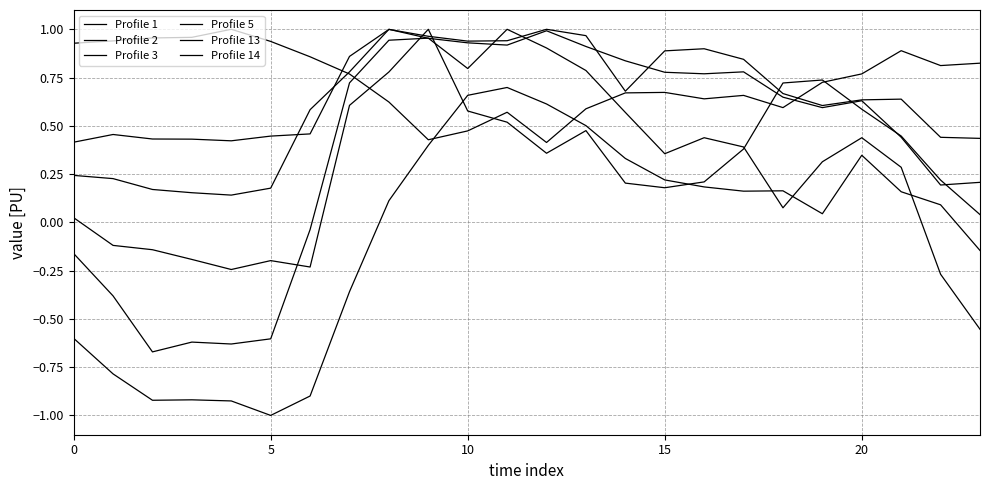

Does the chart have visible grid lines?

Yes